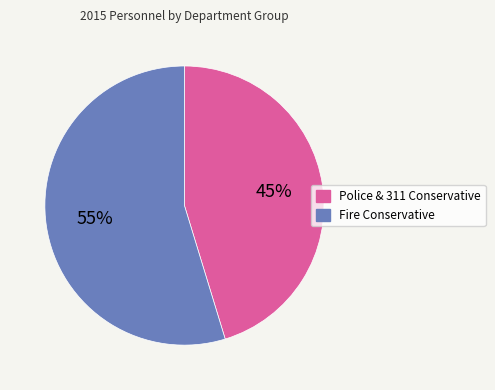

Rank the categories by value from highest to lowest.

Fire Conservative, Police & 311 Conservative